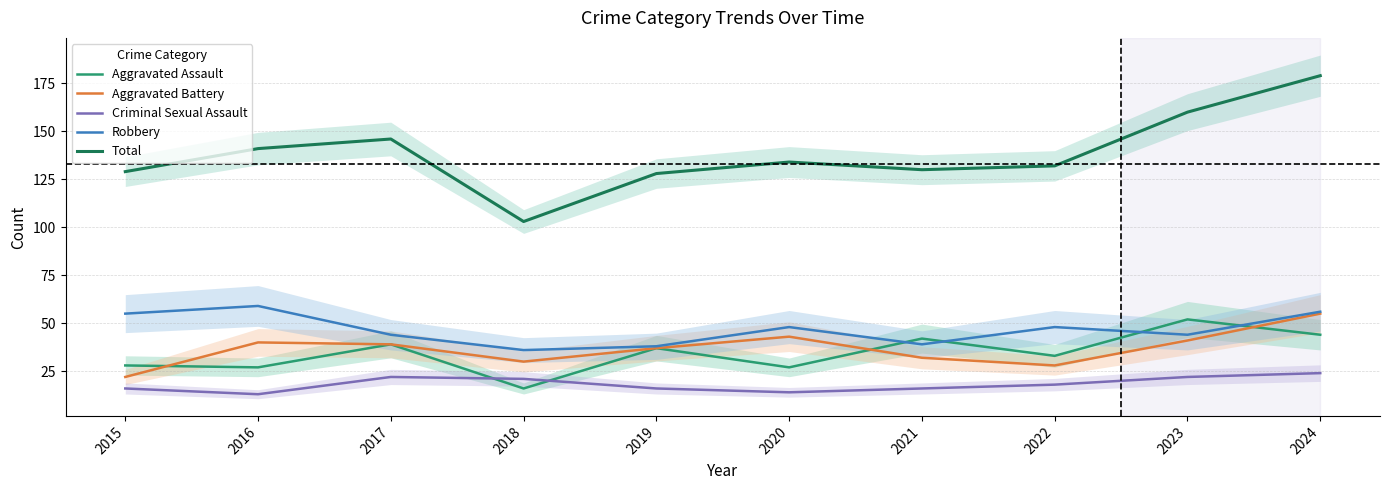

What is the spread (max minus min) of values at 2018?

87